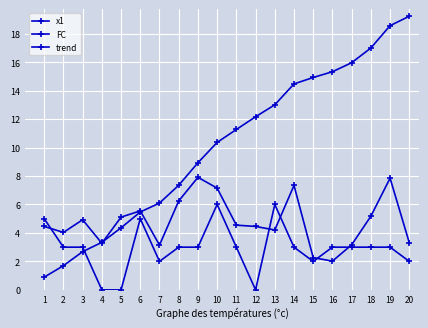

How many distinct data groups are displayed?

3